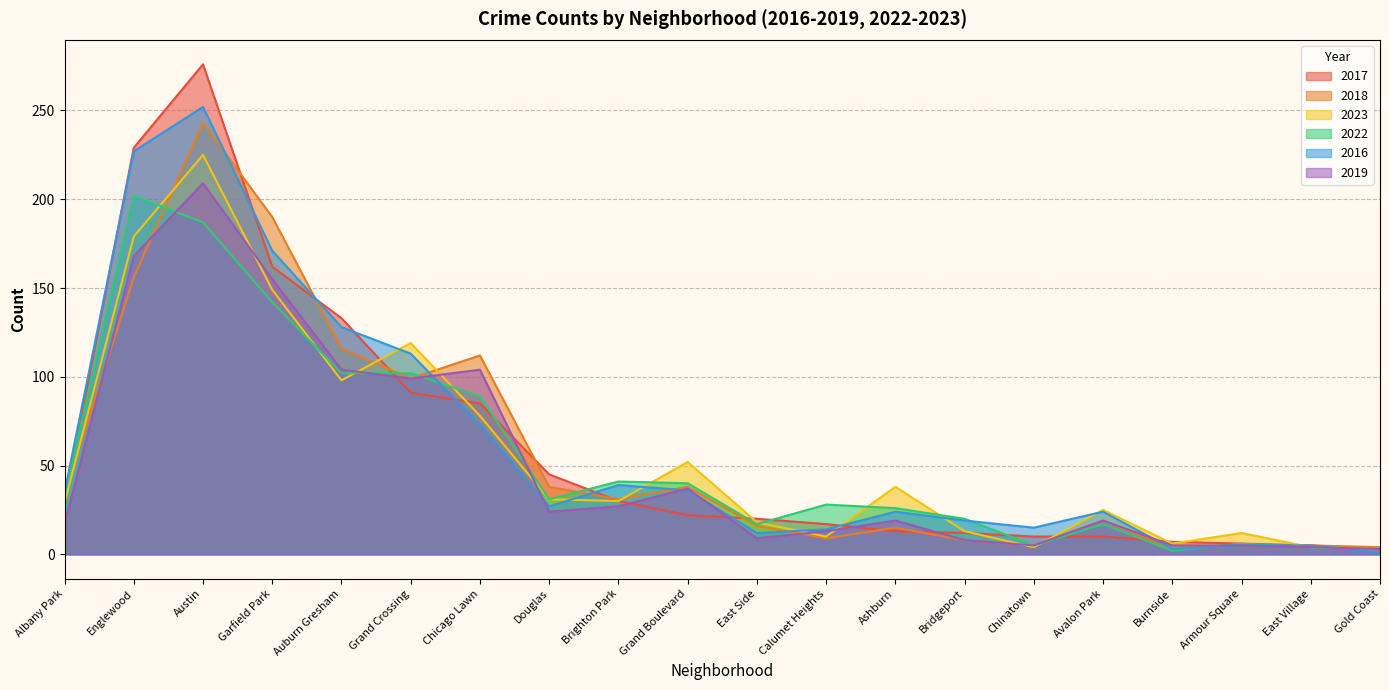

What is the average value of the 2018 series?

57